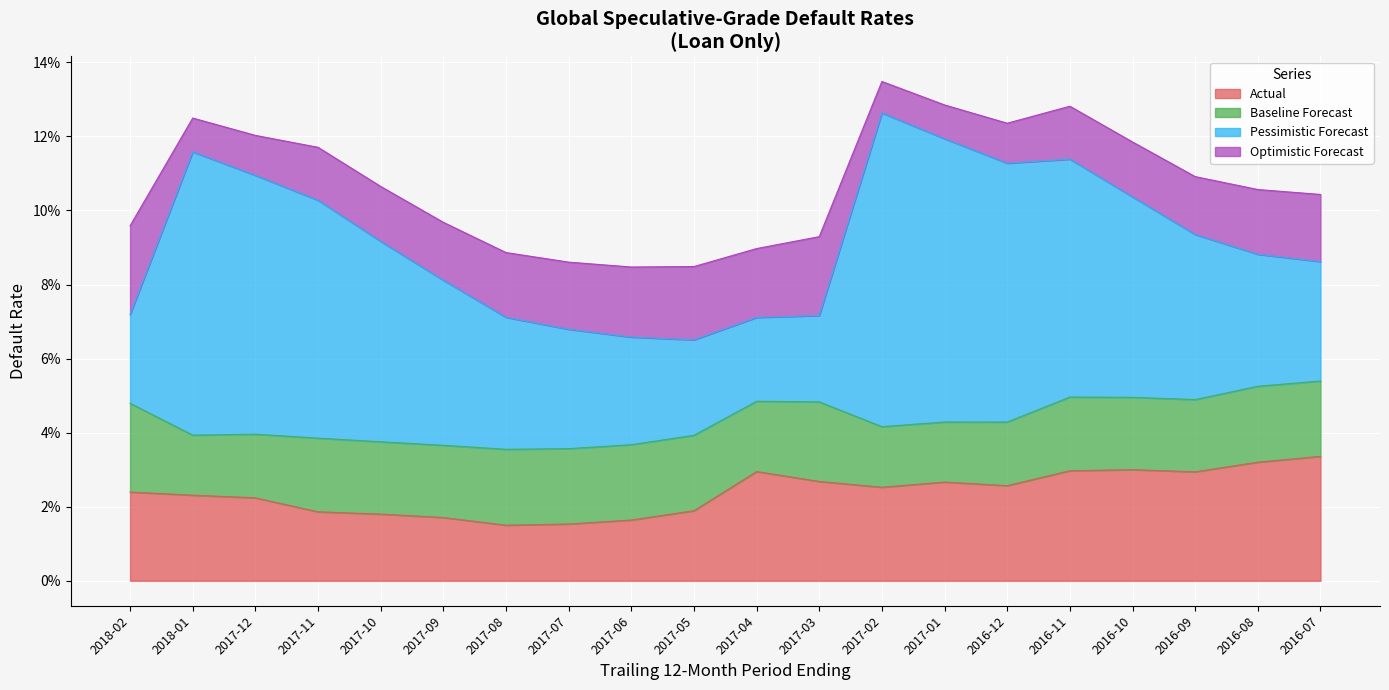

At which label does Loan_Only_Baseline_Forecast reach its minimum?

2018-01